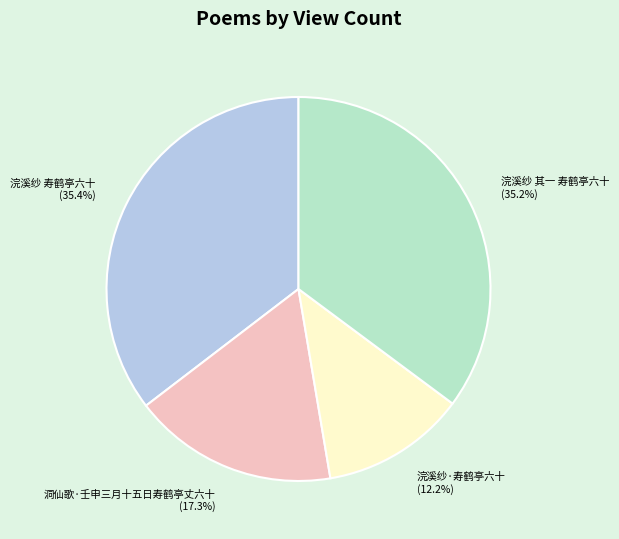

True or false: 洞仙歌·壬申三月十五日寿鹤亭丈六十 accounts for 17% of the total.

True